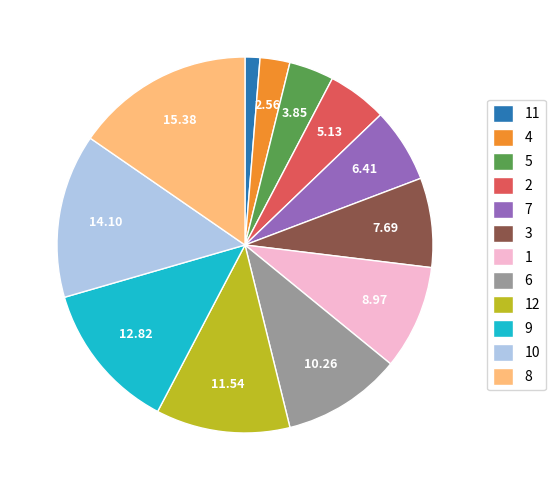

Is 2 the majority of the pie?

No